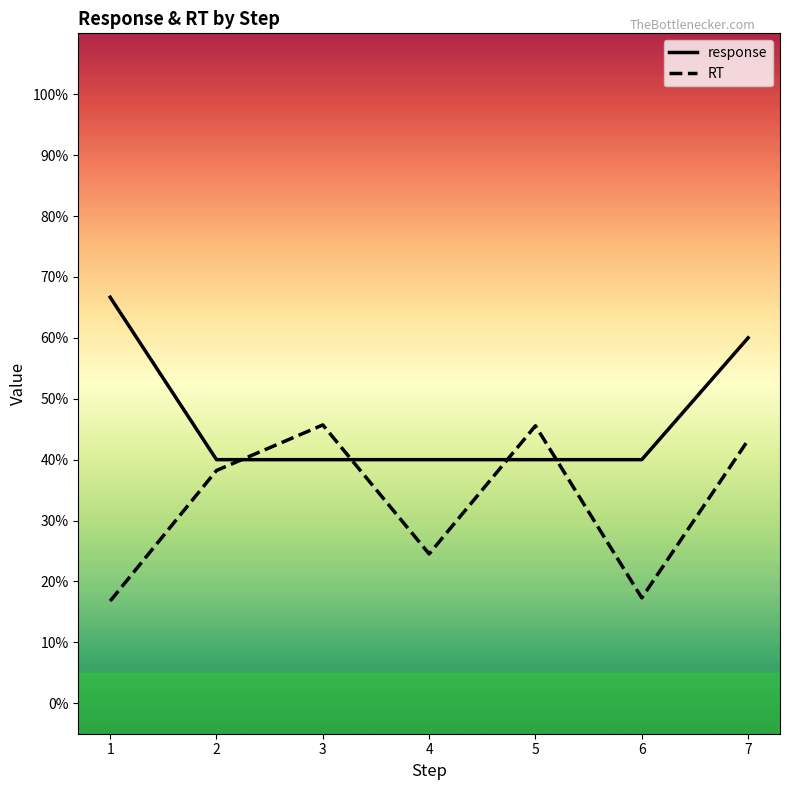

The RT series shows 0.5 at 3. True or false?

True